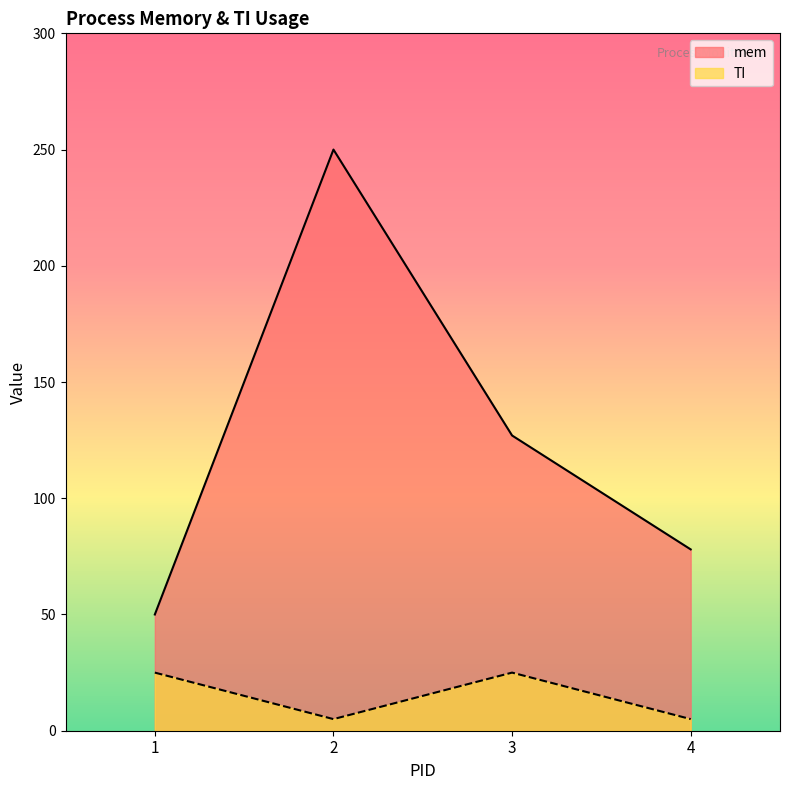

Where is the first local maximum for mem?

2